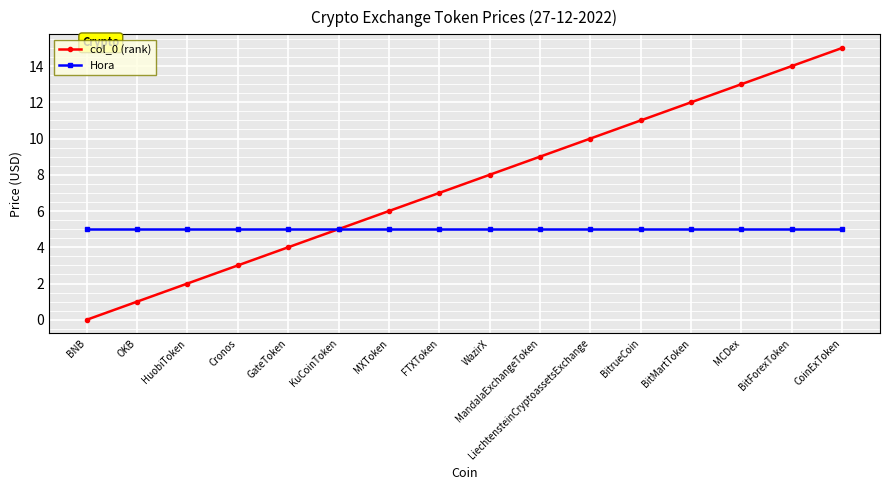

Between OKB and FTXToken, which series saw the biggest shift?

col_0 (rank)